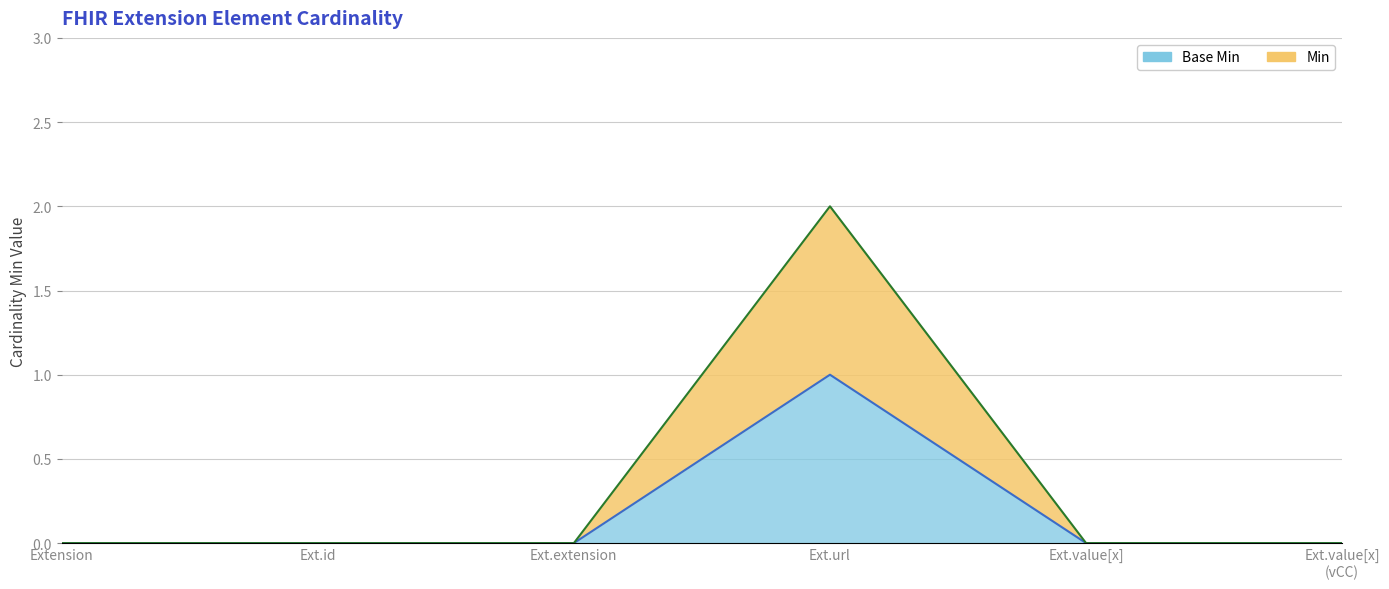

Reading left to right, transcribe all the data shown in this chart.

Base Min: 0	0	0	1	0	0
Min: 0	0	0	2	0	0